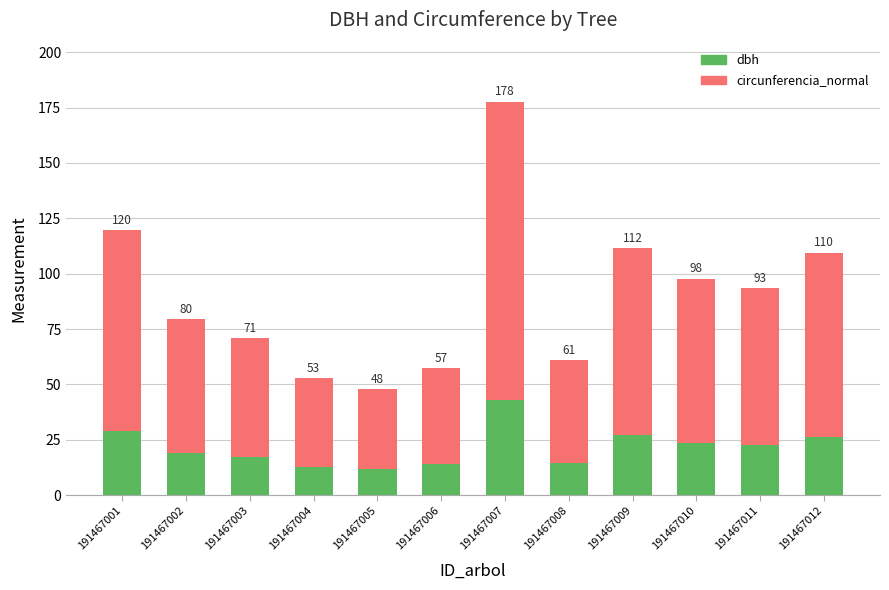

What is the difference between the maximum and minimum values in the dbh series?

31.3